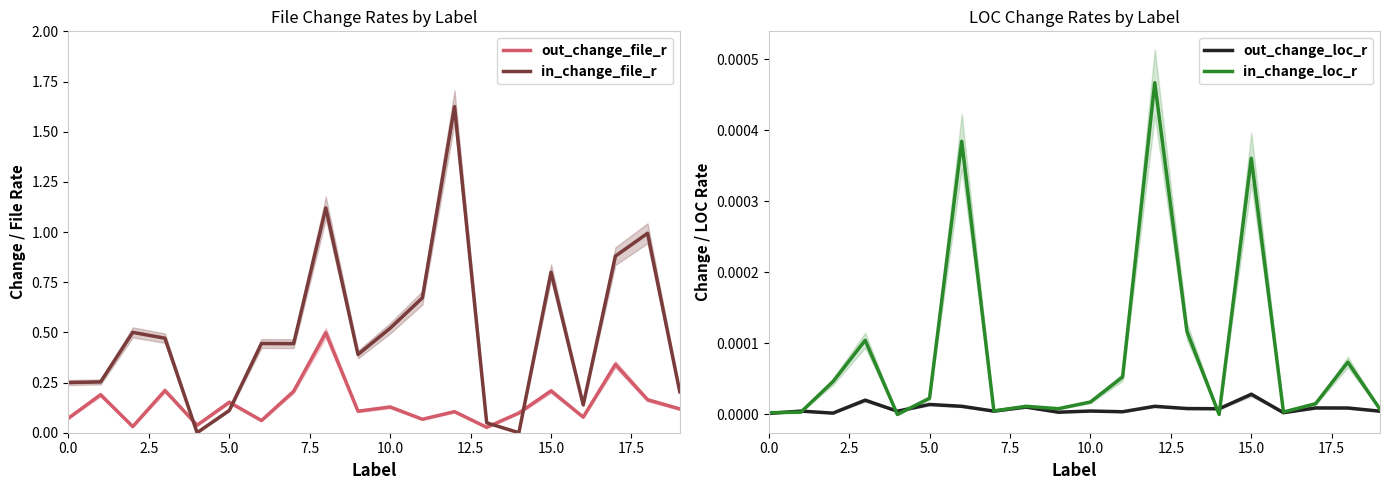

After their last crossing, which series has the higher values: in_change_file_r or out_change_file_r?

in_change_file_r